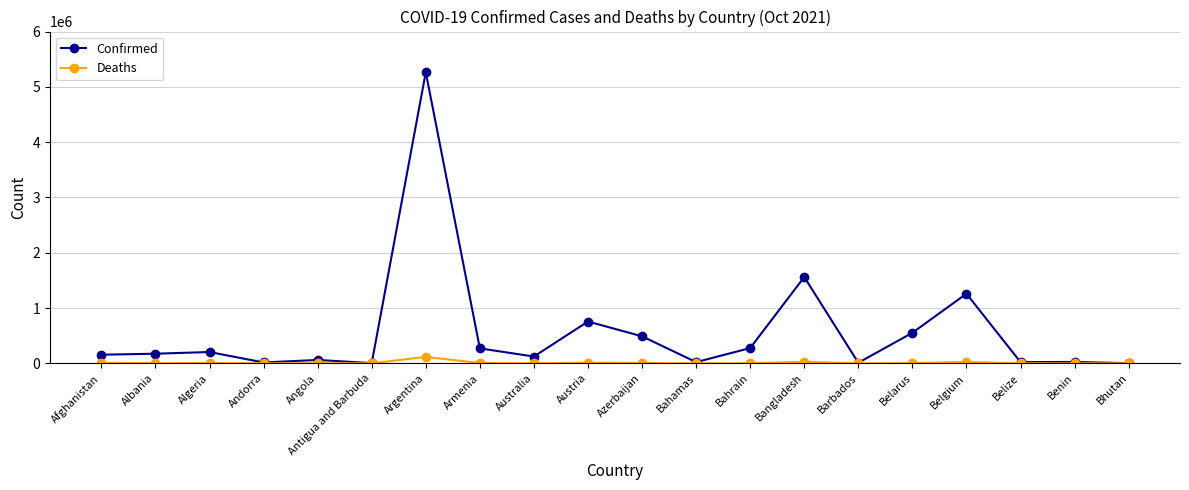

What is the total value across all series at Belarus?

556043